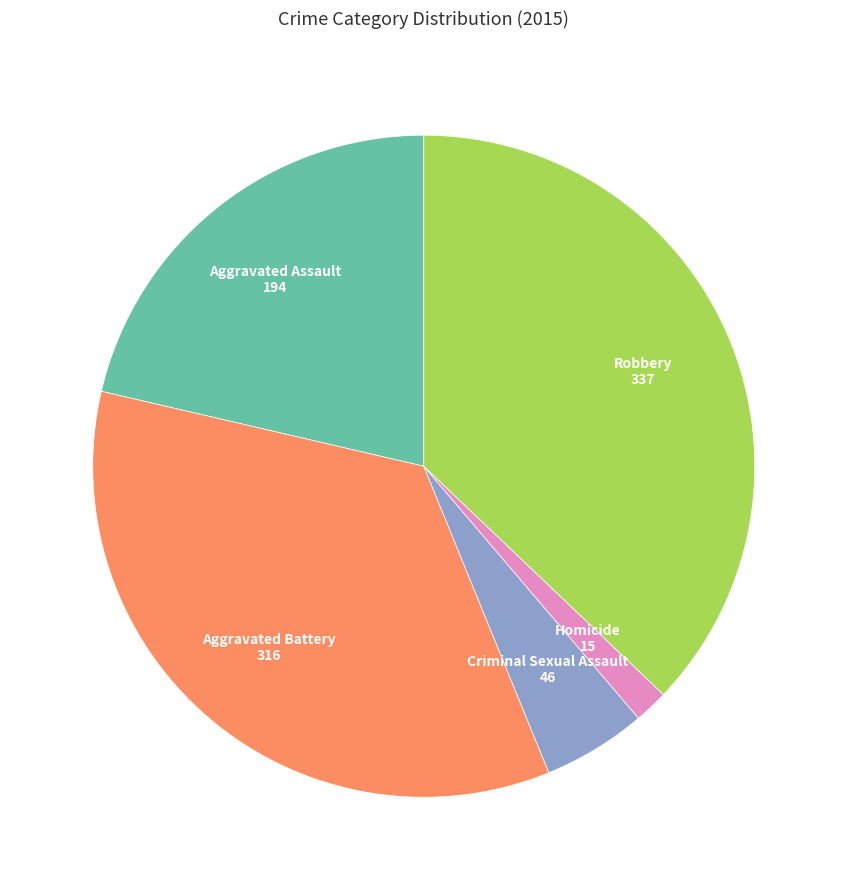

Is Robbery the majority of the pie?

No